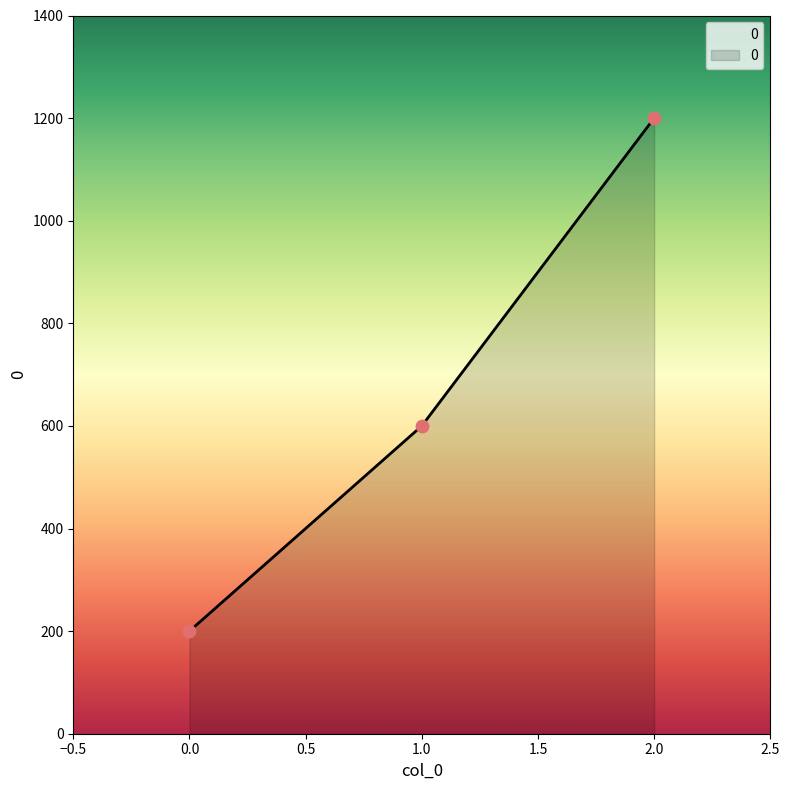

Approximately how many times larger is the value at 1.0 compared to 2.0?

0.5